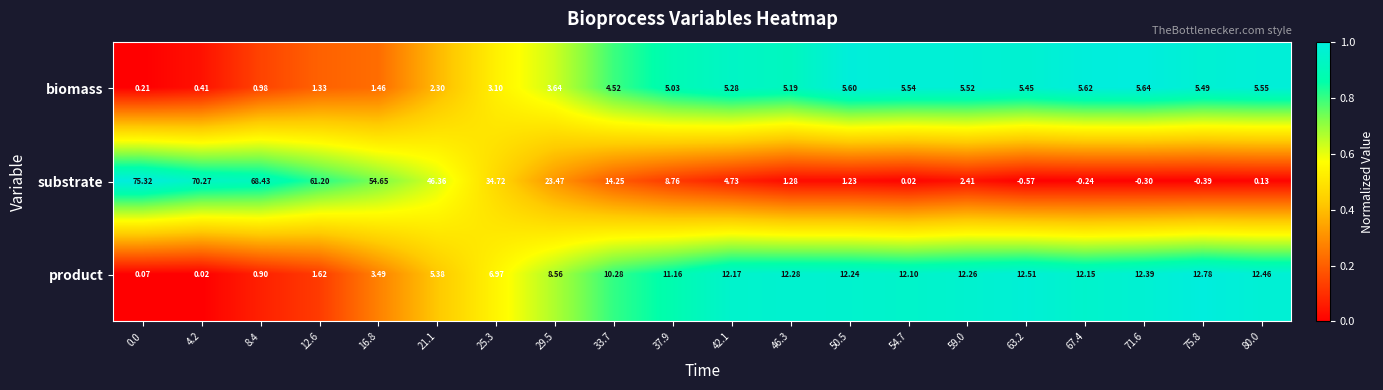

Is the value of product at 33.7 greater than the value of biomass at 0.0?

Yes